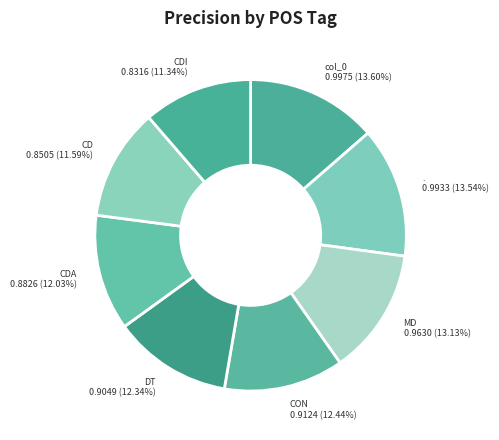

To the nearest percent, what is the difference between the largest and smallest slice percentages?

2%